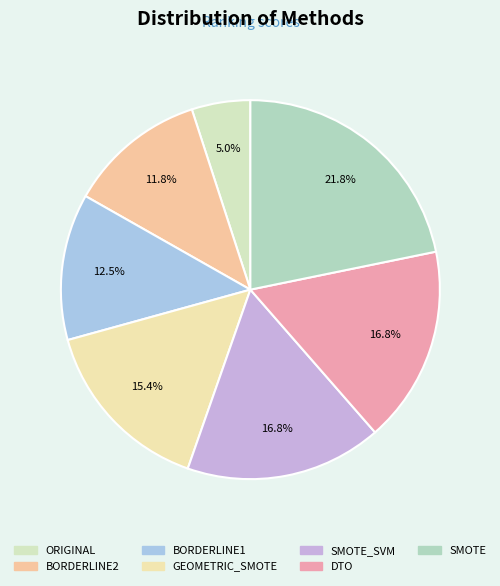

The BORDERLINE2 slice represents 26% of the pie. True or false?

False